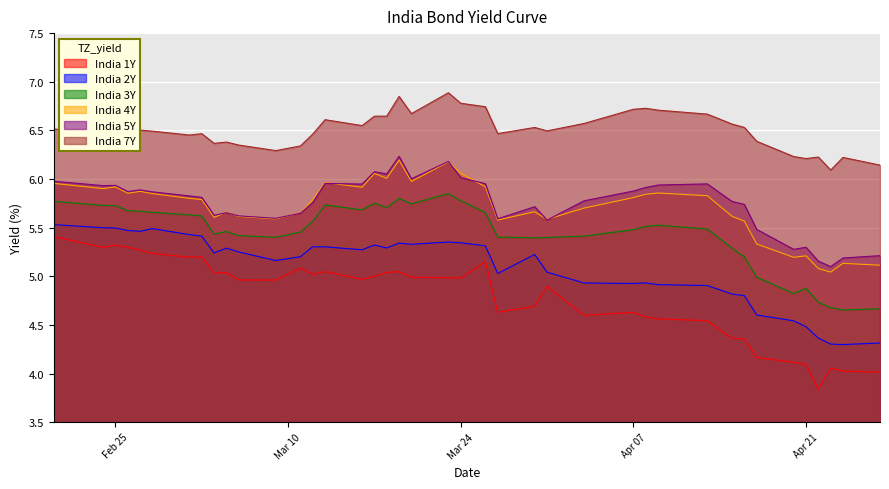

True or false: India 5Y and India 1Y intersect in this chart.

False